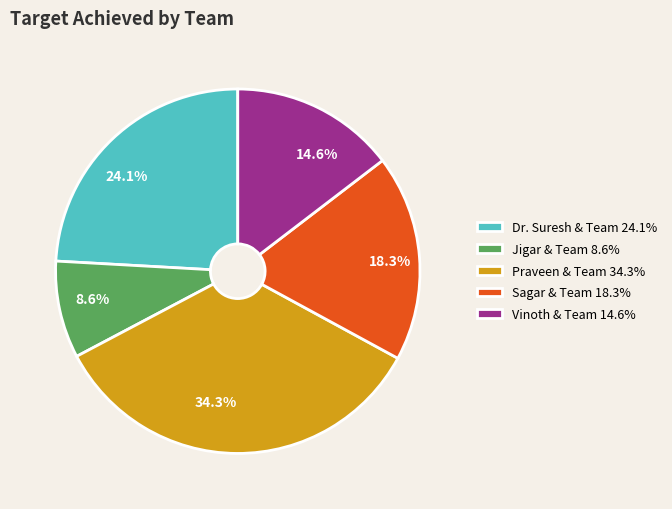

What is the ratio of the value at Jigar & Team to the value at Dr. Suresh & Team?

0.4